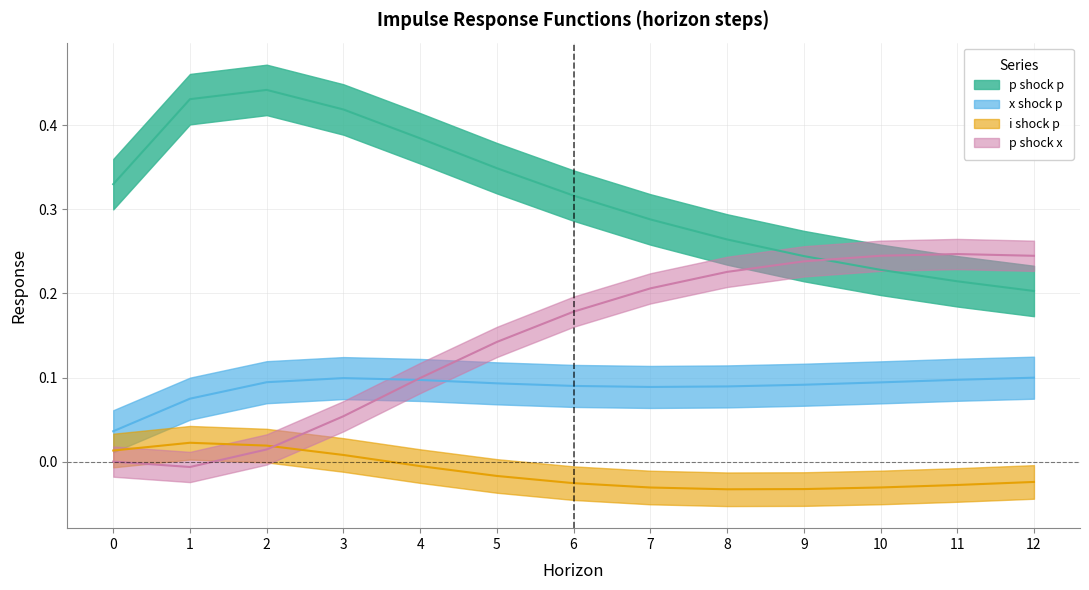

List the series in order of their peak value, lowest first.

i_shock_p, x_shock_p, p_shock_x, p_shock_p